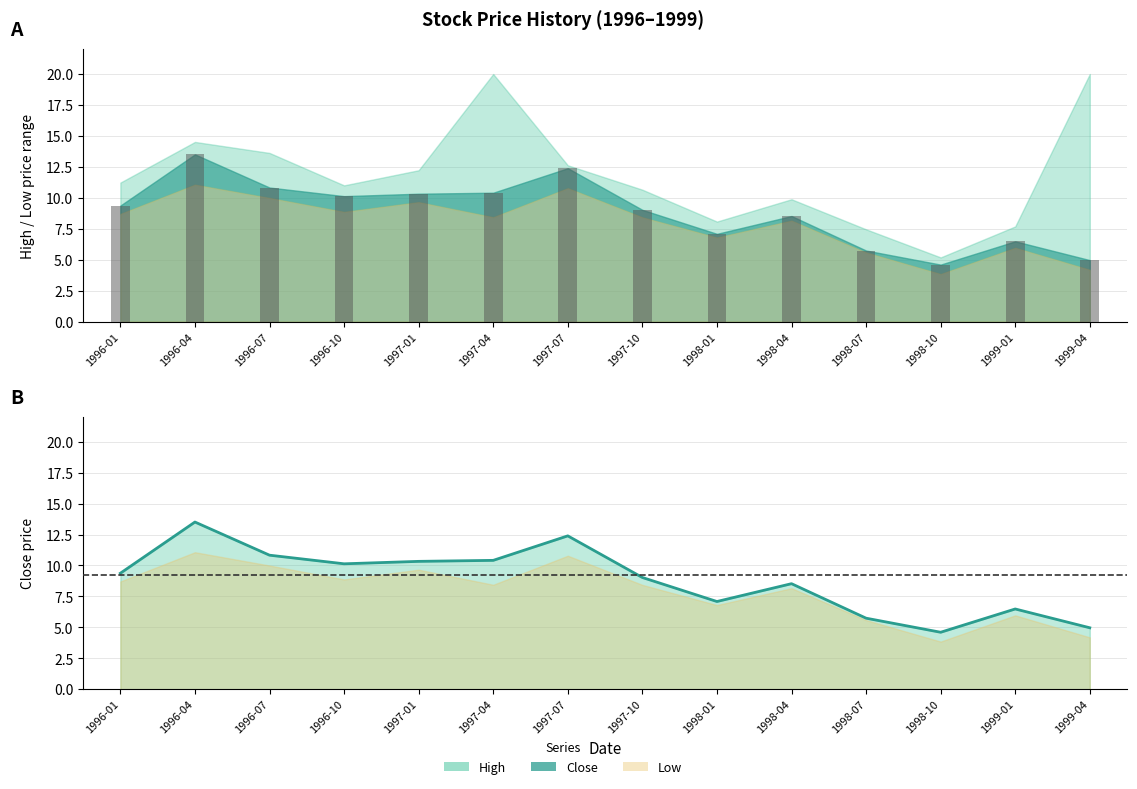

Which category has the highest value across all series?

1996-04